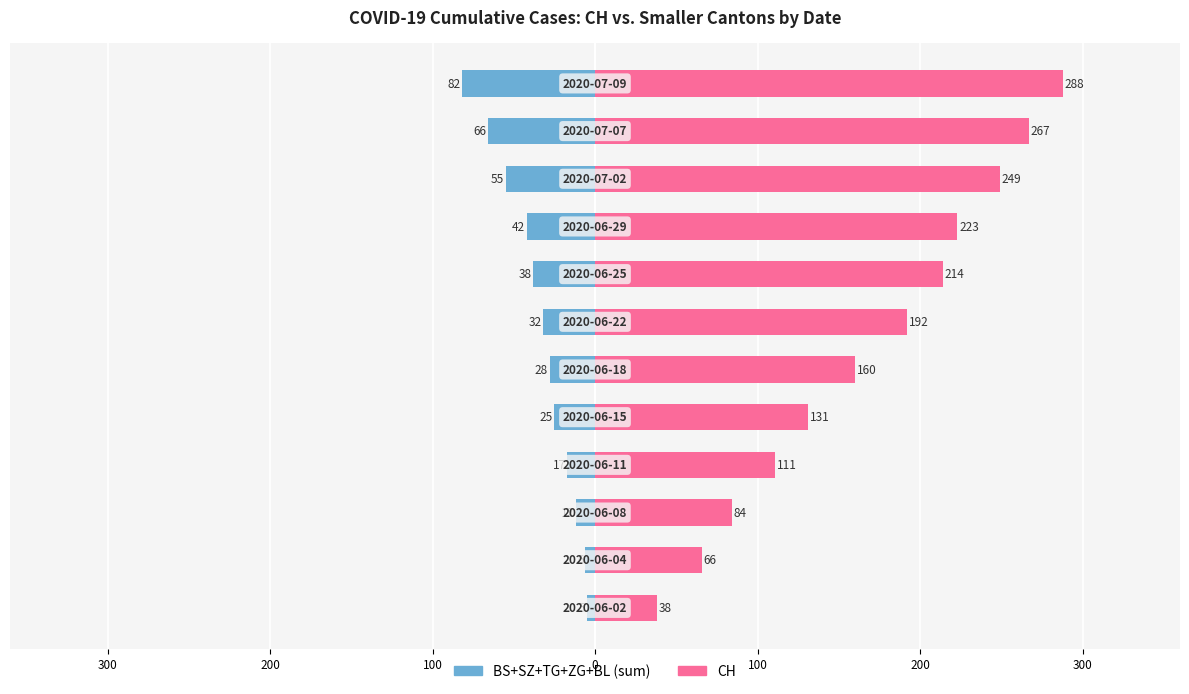

What is the lowest value of the CH series?

38